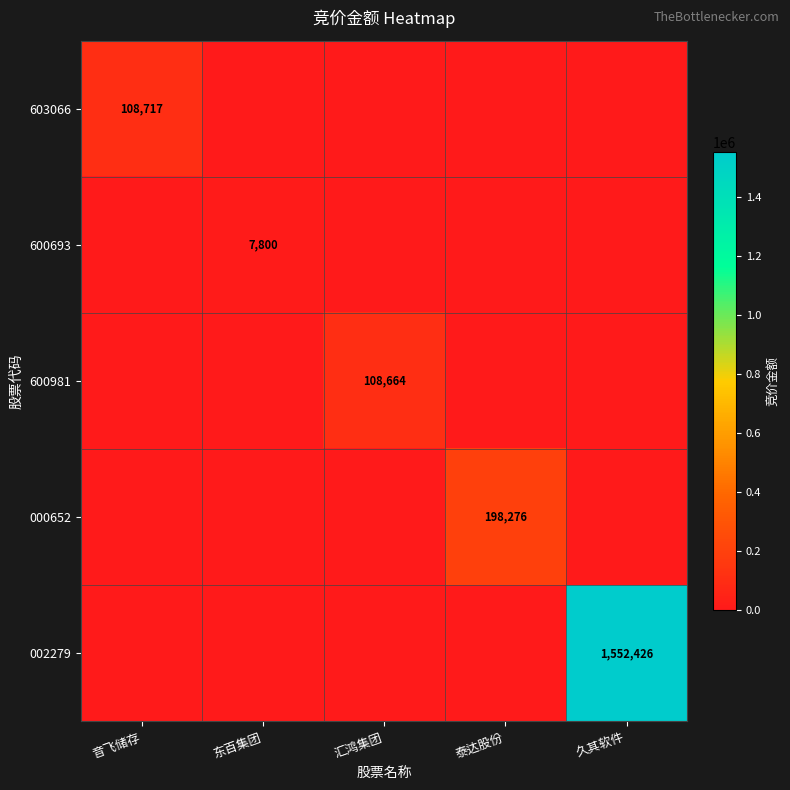

Is it true that 002279 equals 1552426 at 久其软件?

True